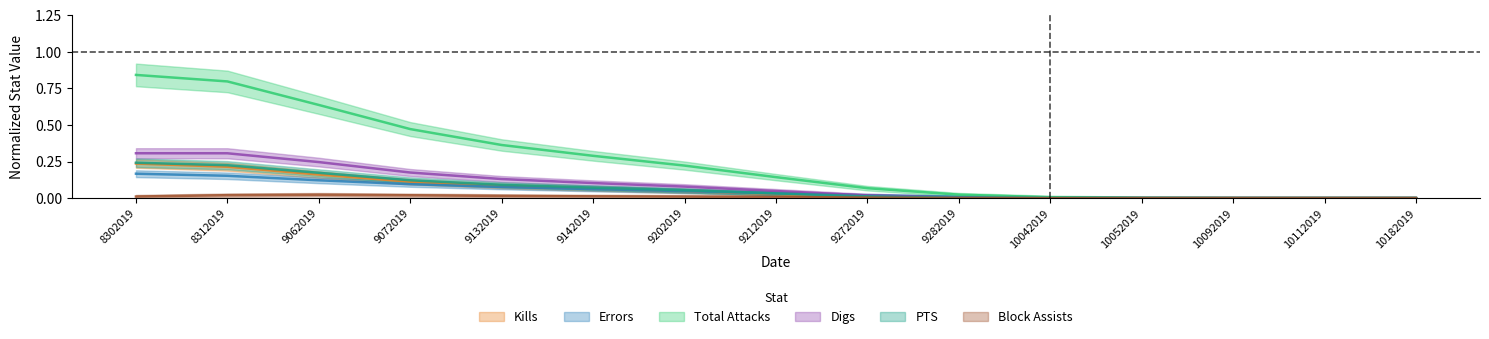

List the labels in order of Errors value, smallest first.

10182019, 10112019, 10092019, 10052019, 10042019, 9282019, 9272019, 9212019, 9202019, 9142019, 9132019, 9072019, 9062019, 8312019, 8302019